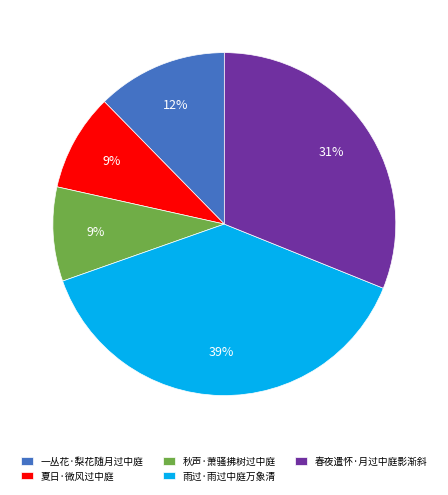

To the nearest percent, what percentage of the pie is 秋声·萧骚拂树过中庭?

9%